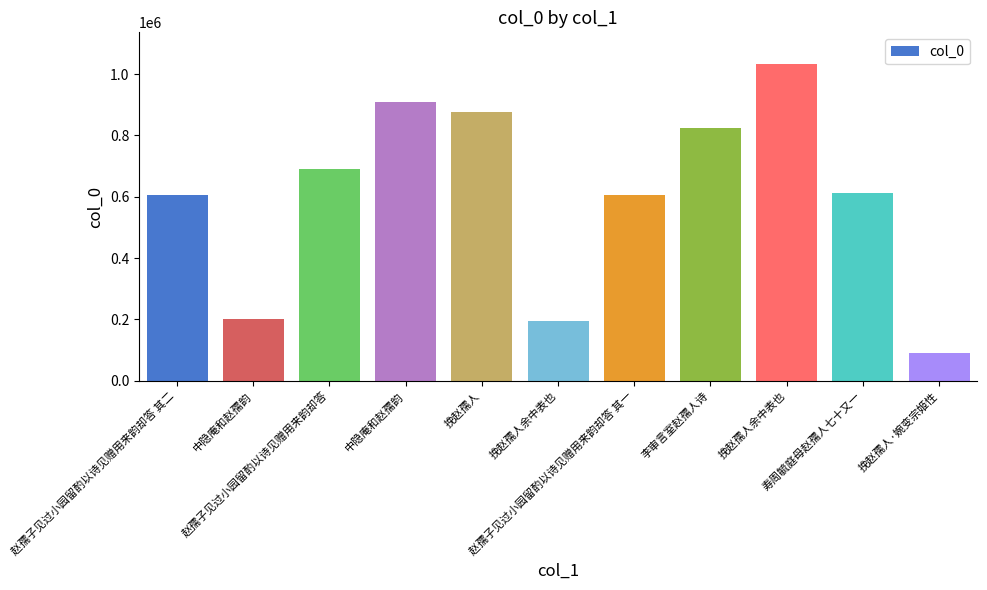

Count the number of categories in the chart.

11